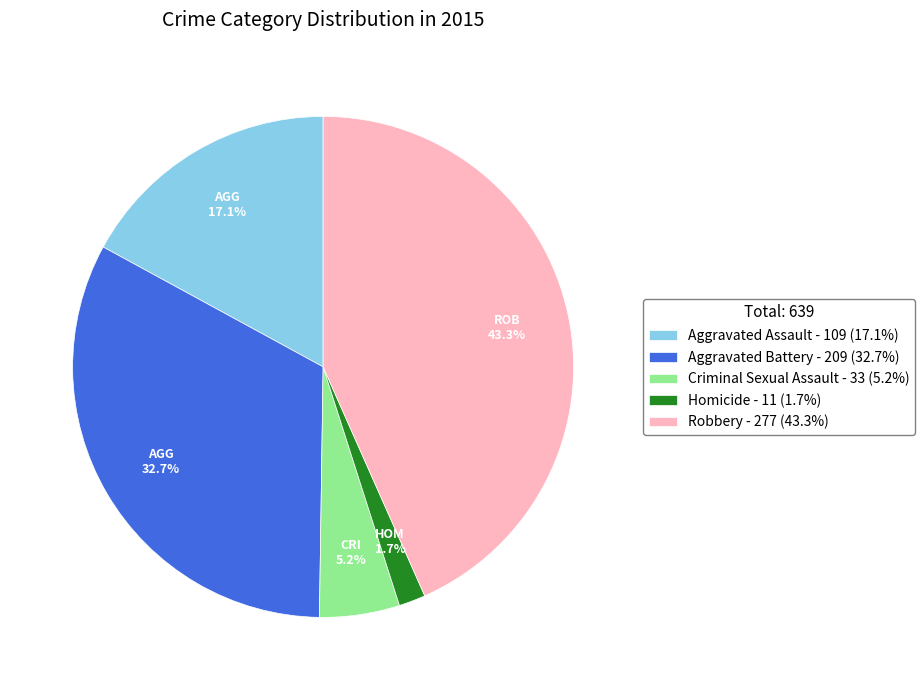

Rank the categories by value from highest to lowest.

Robbery, Aggravated Battery, Aggravated Assault, Criminal Sexual Assault, Homicide